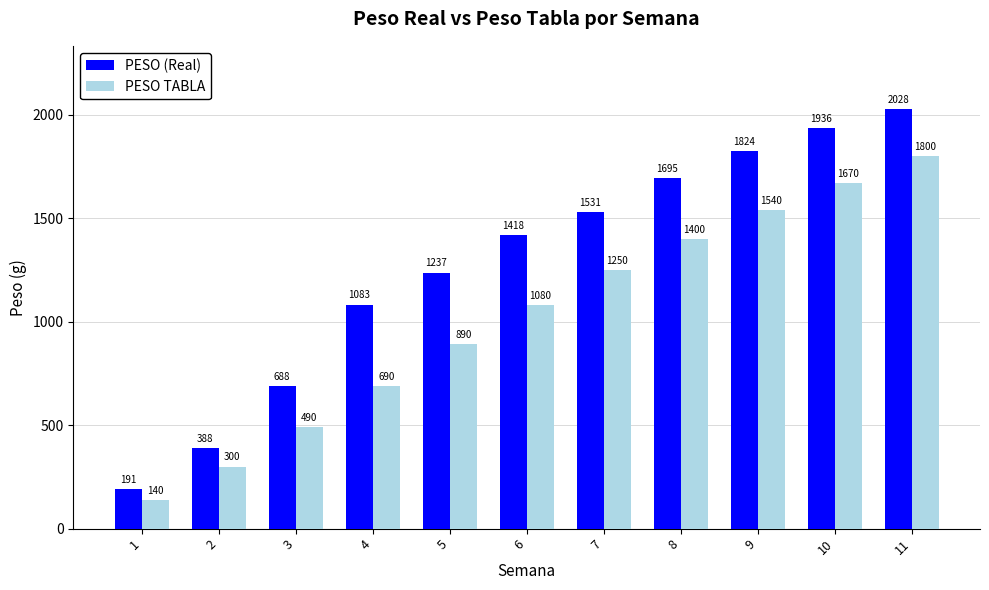

Which series has the widest spread of values?

PESO (Real)